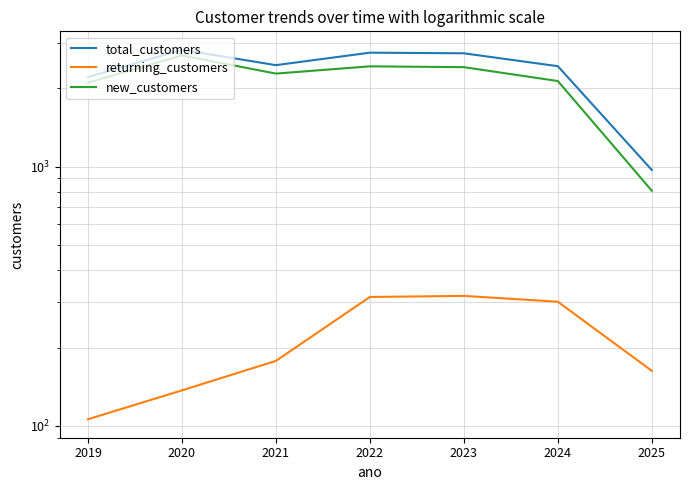

Is it true that total_customers equals 2461 at 2021?

True